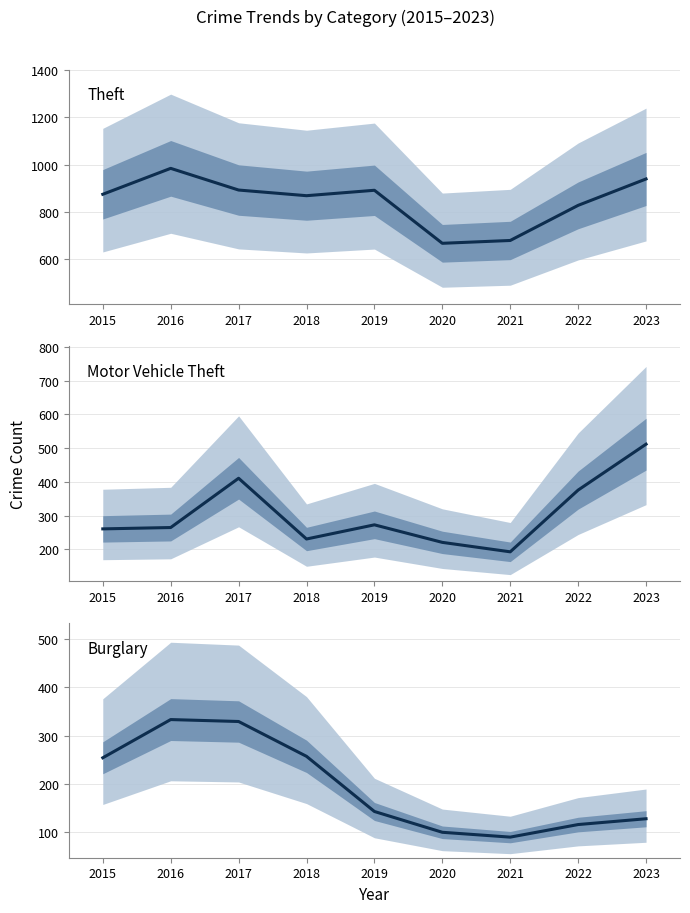

True or false: Burglary and Theft intersect in this chart.

False